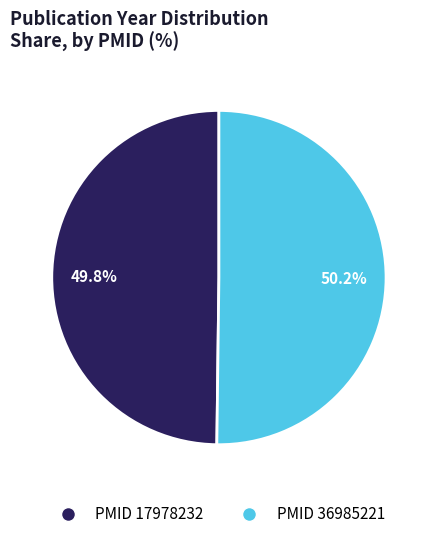

What is the ratio of the value at PMID 36985221 to the value at PMID 17978232?

1.0